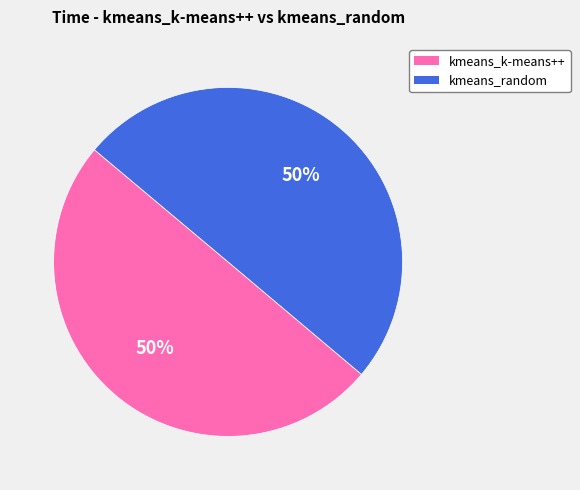

True or false: kmeans_k-means++ accounts for 43% of the total.

False